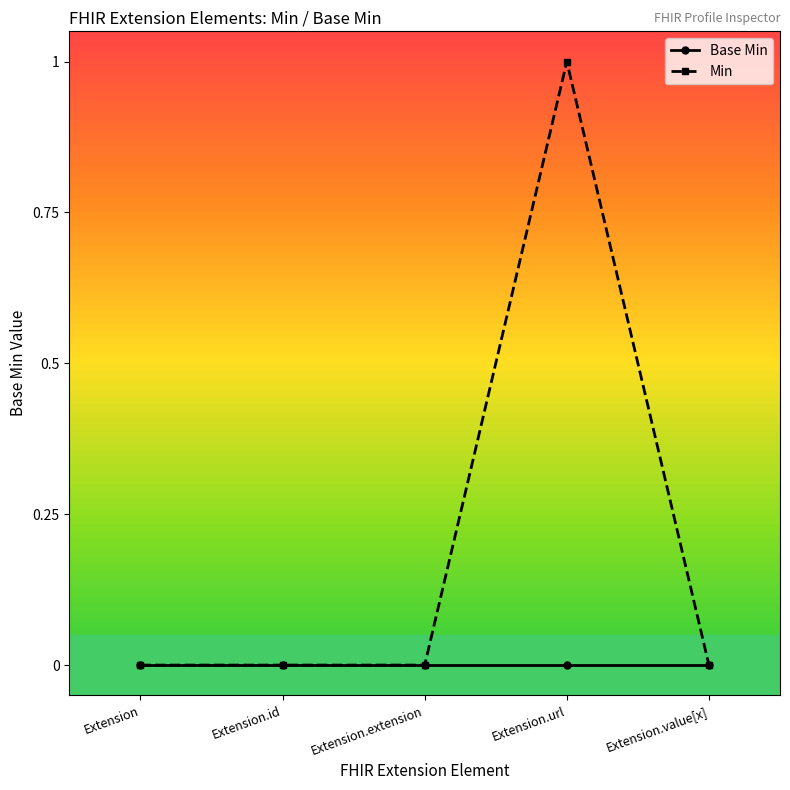

What is the label of the 2nd point from the right?

Extension.url